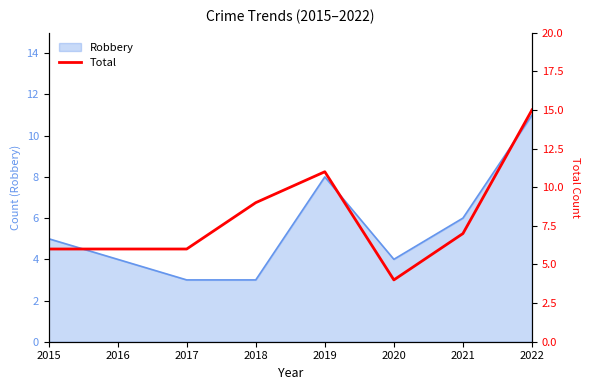

How many points are higher than both their immediate neighbors (excluding endpoints)?

1